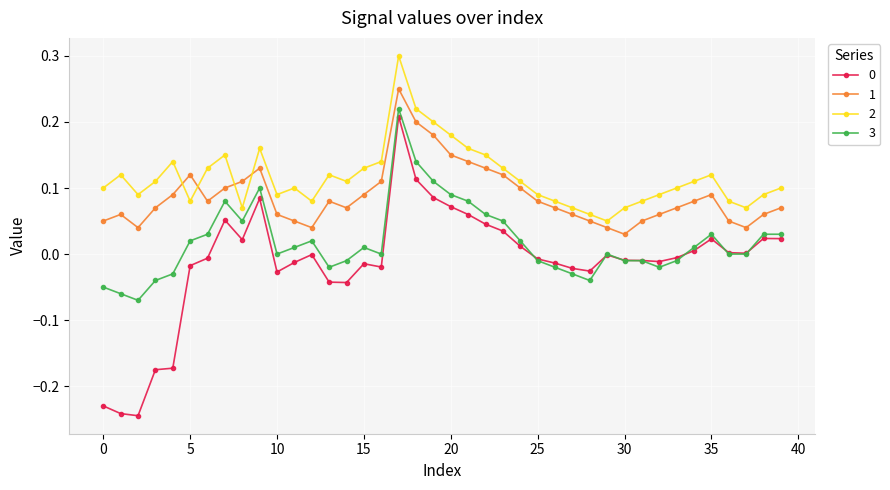

True or false: 3 and 2 intersect in this chart.

False